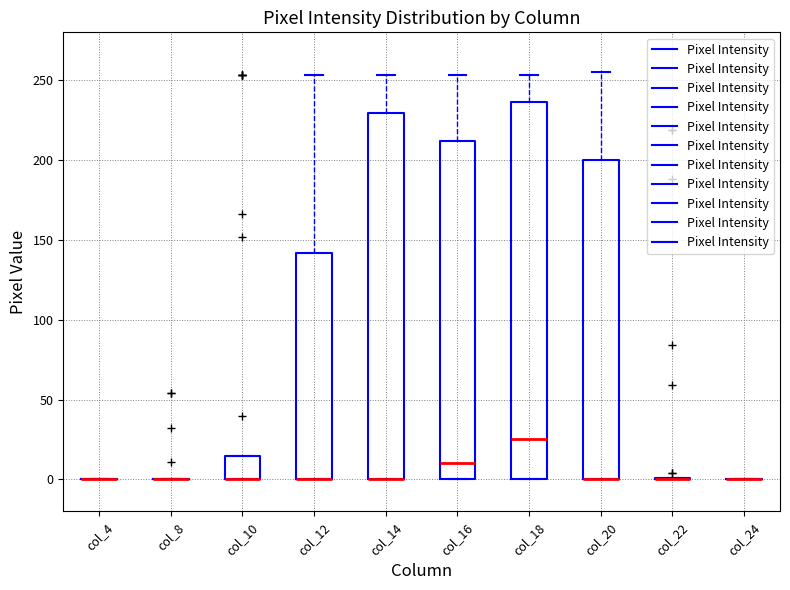

Reading left to right, read every box against the y-axis: the position of its median line, the range the box covers, and the ends of its whiskers. The values are not printed on the chart, so give them approximately, as read against the axis.

col_4: box collapsed to a line at 0, whiskers 0 to 0
col_8: box collapsed to a line at 0, whiskers 0 to 0
col_10: median 0 (drawn on the box's lower edge), box 0 to 15, whiskers 0 to 15
col_12: median 0 (drawn on the box's lower edge), box 0 to 140, whiskers 0 to 255
col_14: median 0 (drawn on the box's lower edge), box 0 to 230, whiskers 0 to 255
col_16: median 10, box 0 to 210, whiskers 0 to 255
col_18: median 25, box 0 to 235, whiskers 0 to 255
col_20: median 0 (drawn on the box's lower edge), box 0 to 200, whiskers 0 to 255
col_22: box collapsed to a line at 0, whiskers 0 to 0
col_24: box collapsed to a line at 0, whiskers 0 to 0